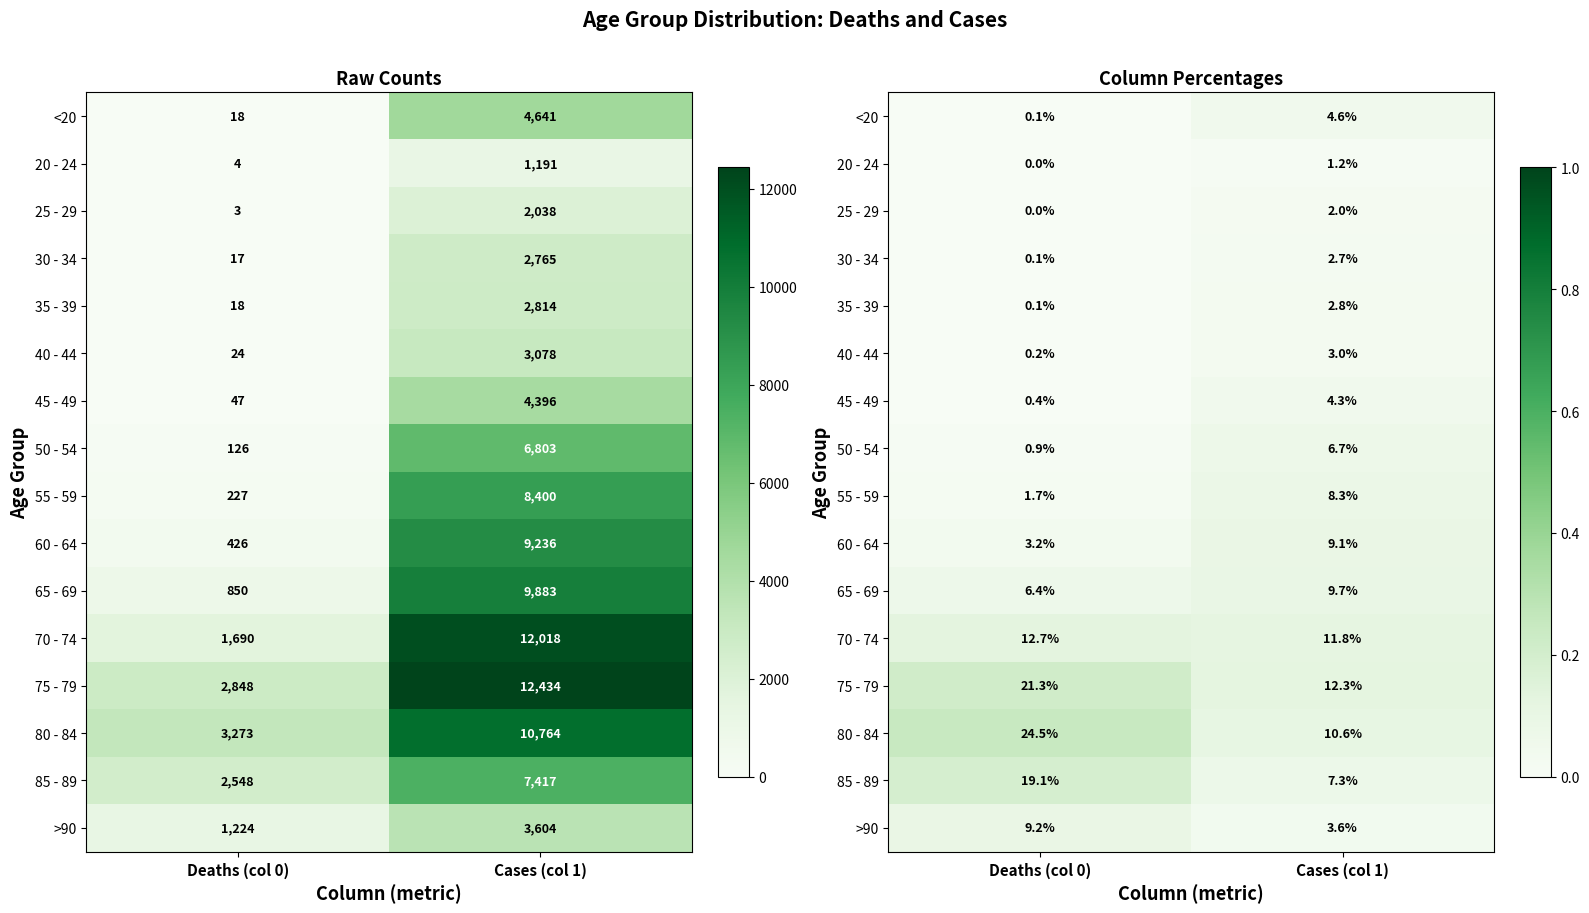

Rank the categories by 35 - 39 value from lowest to highest.

Deaths (col 0), Cases (col 1)